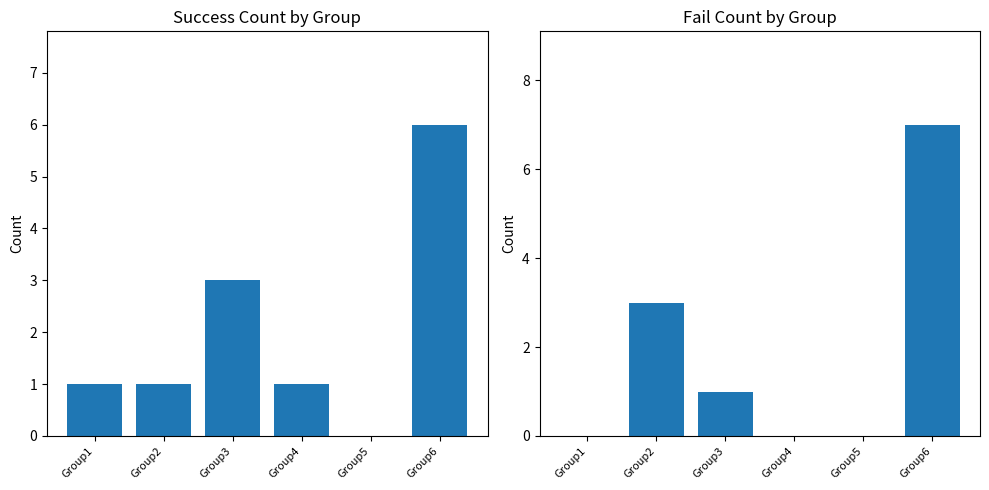

Which series has the largest total across all categories?

Success